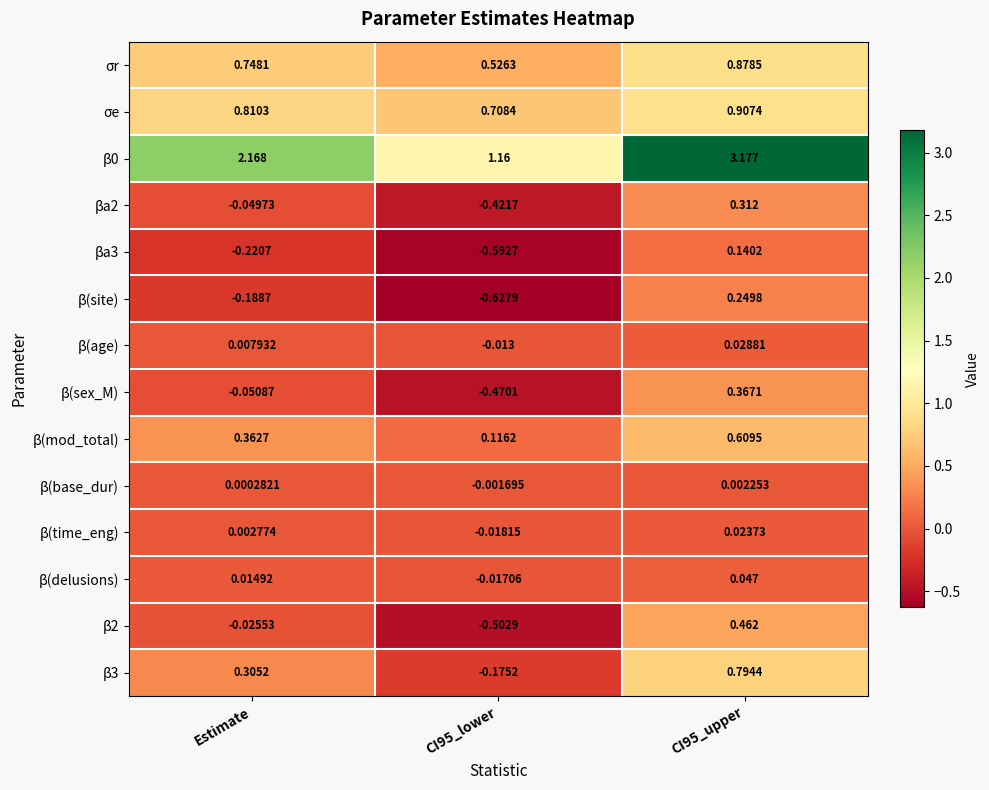

Is the value of β3 at Estimate greater than the value of β(delusions) at Estimate?

Yes